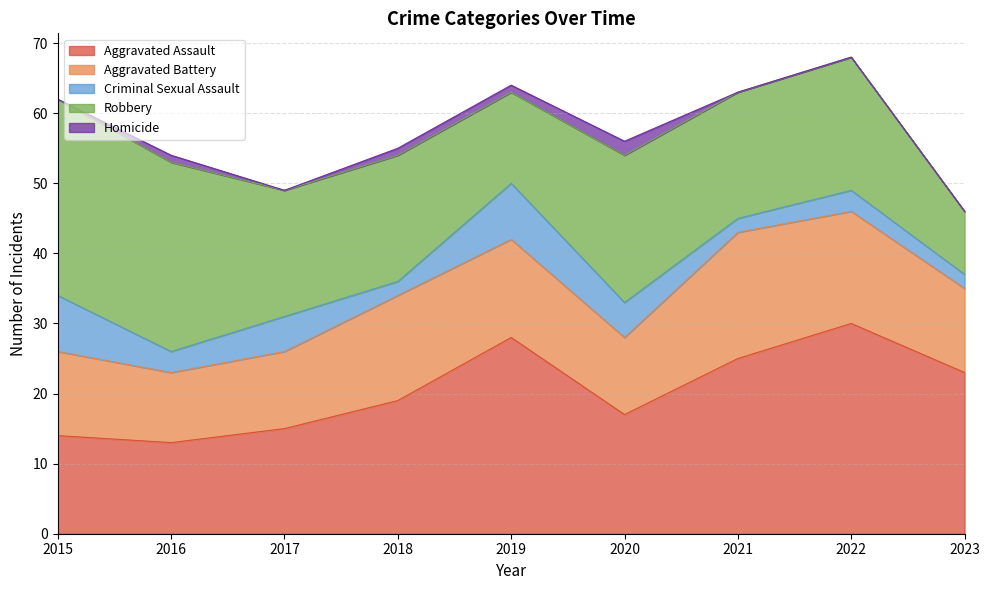

True or false: Robbery and Criminal Sexual Assault cross at least once.

False